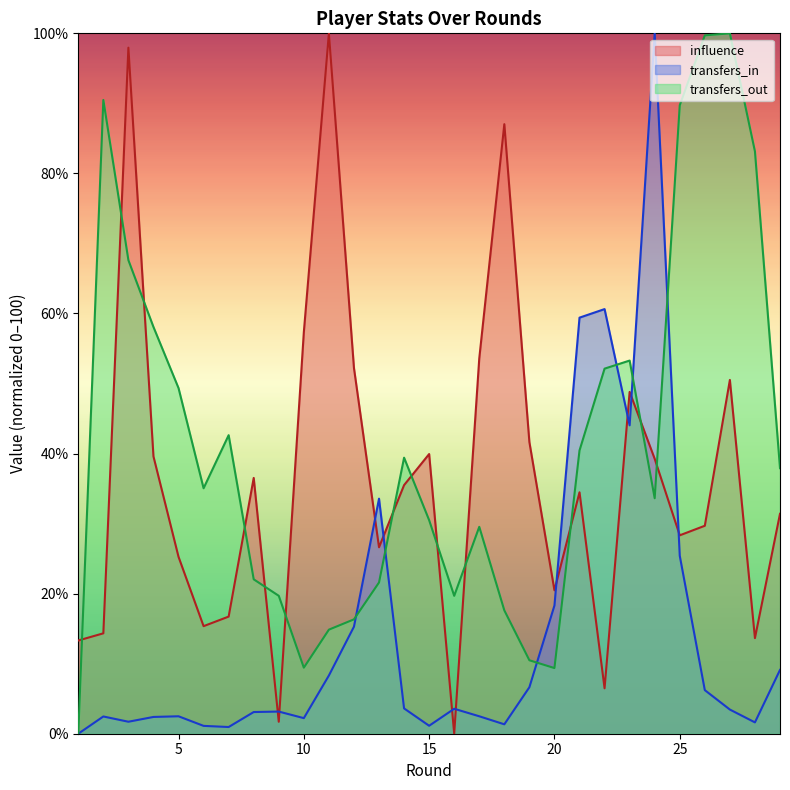

Does the chart display data point markers on the line(s)?

No